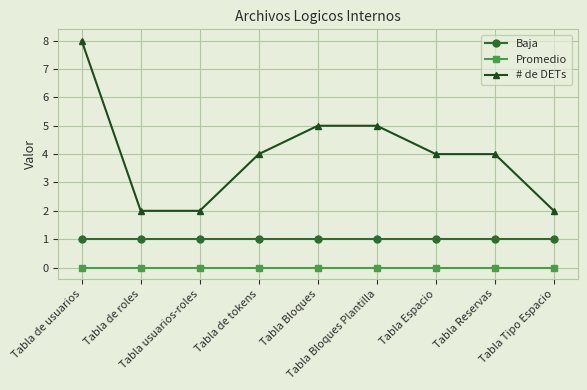

Reading left to right, what are all the values shown in this chart?

Baja: 1	1	1	1	1	1	1	1	1
Promedio: 0	0	0	0	0	0	0	0	0
# de DETs: 8	2	2	4	5	5	4	4	2